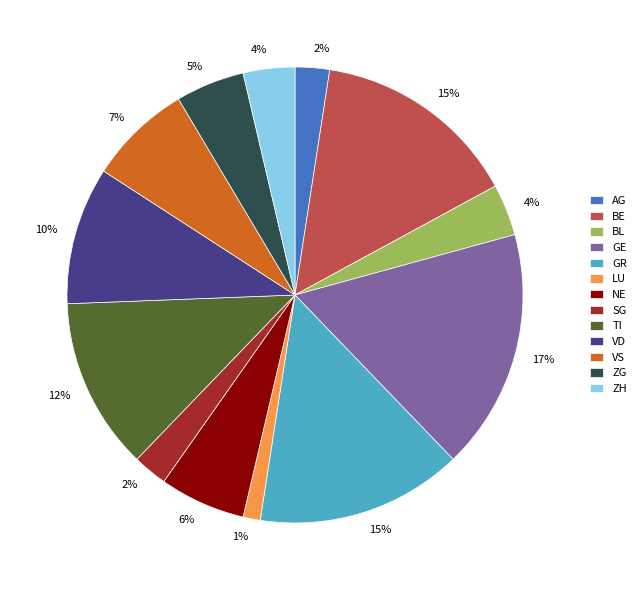

Do NE and AG together represent more than half of the pie?

No